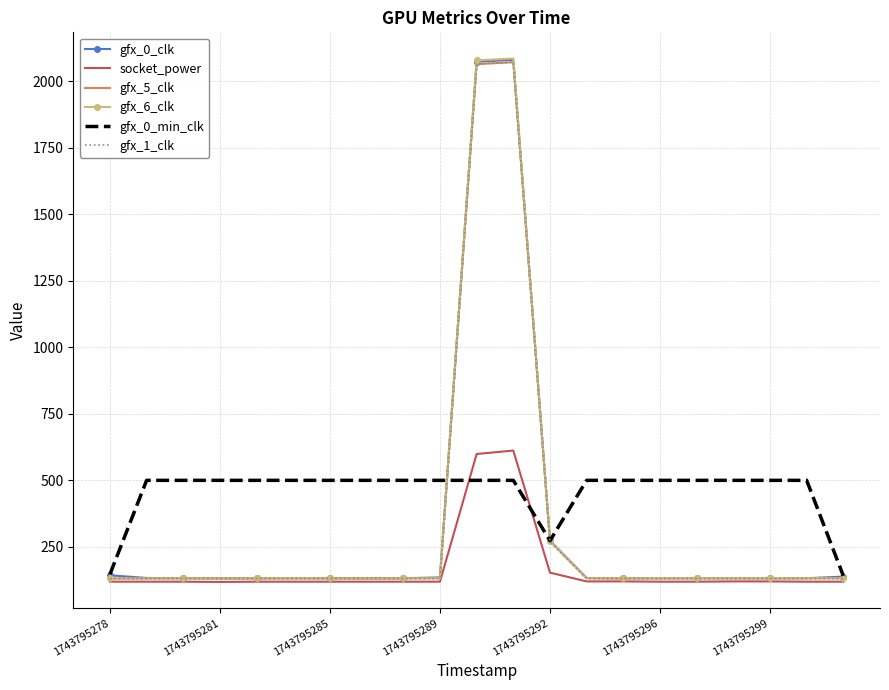

What are all the series names shown in the legend?

gfx_0_clk, socket_power, gfx_5_clk, gfx_6_clk, gfx_0_min_clk, gfx_1_clk